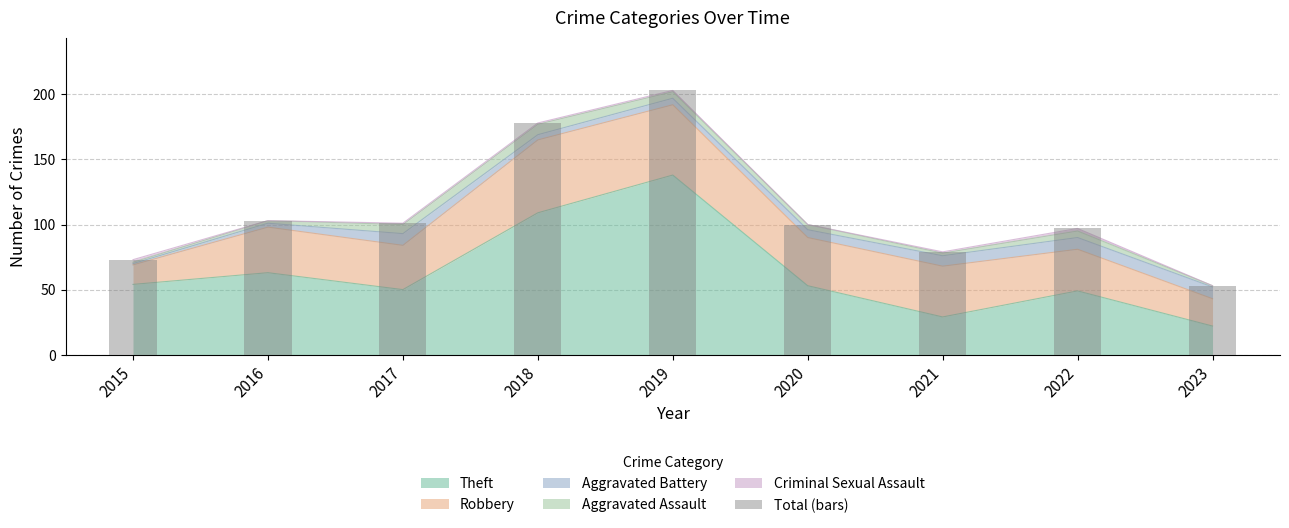

The chart shows a value of 73 at 2015. True or false?

True